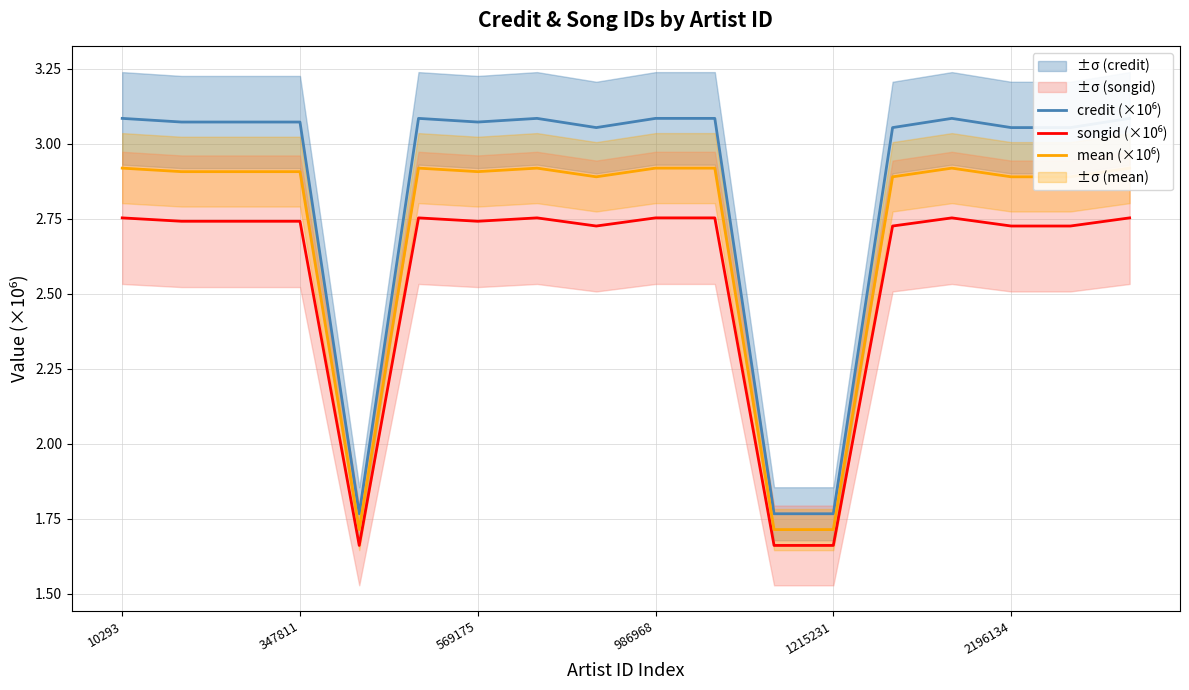

Reading left to right, what are all the values shown in this chart?

credit (×10⁶): 3.1	3.1	3.1	3.1	1.8	3.1	3.1	3.1	3.1	3.1	3.1	1.8	1.8	3.1	3.1	3.1	3.1	3.1
songid (×10⁶): 2.8	2.7	2.7	2.7	1.7	2.8	2.7	2.8	2.7	2.8	2.8	1.7	1.7	2.7	2.8	2.7	2.7	2.8
mean (×10⁶): 2.9	2.9	2.9	2.9	1.7	2.9	2.9	2.9	2.9	2.9	2.9	1.7	1.7	2.9	2.9	2.9	2.9	2.9